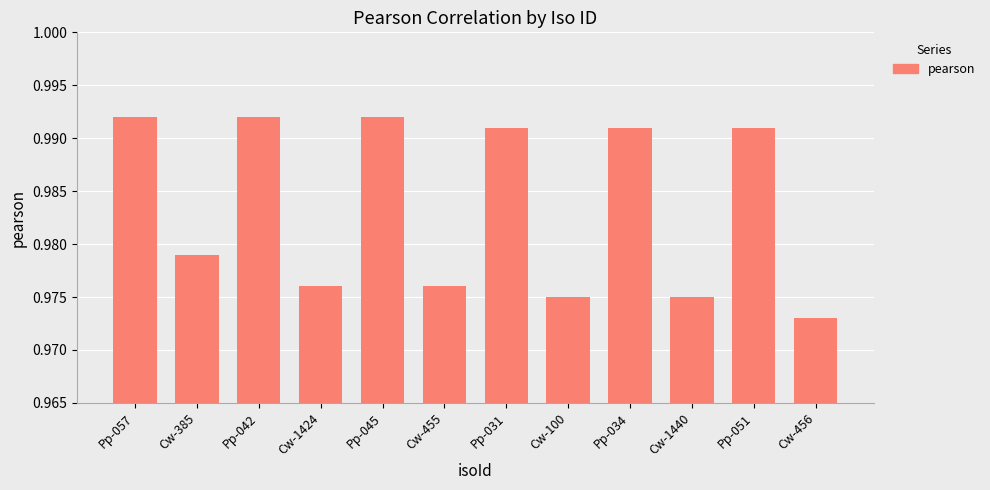

What position from the right is Pp-042?

10